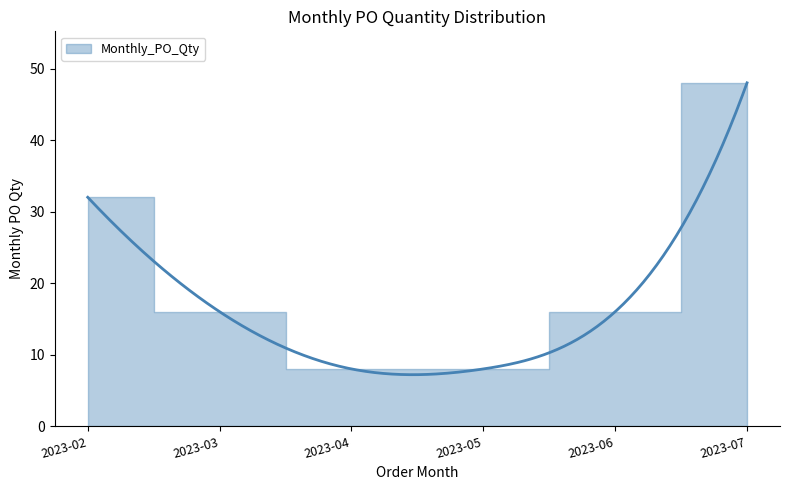

What is the difference between the values at 2023-03 and 2023-02?

16